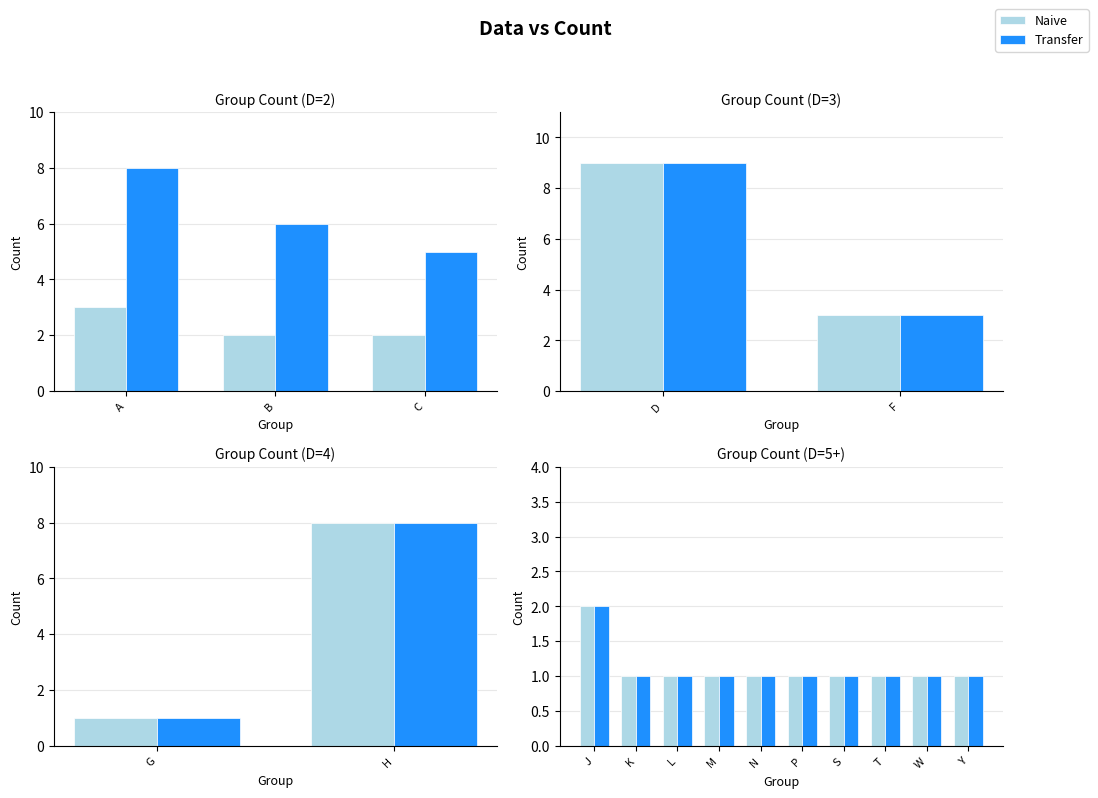

What is the average value of the Naive series?

1